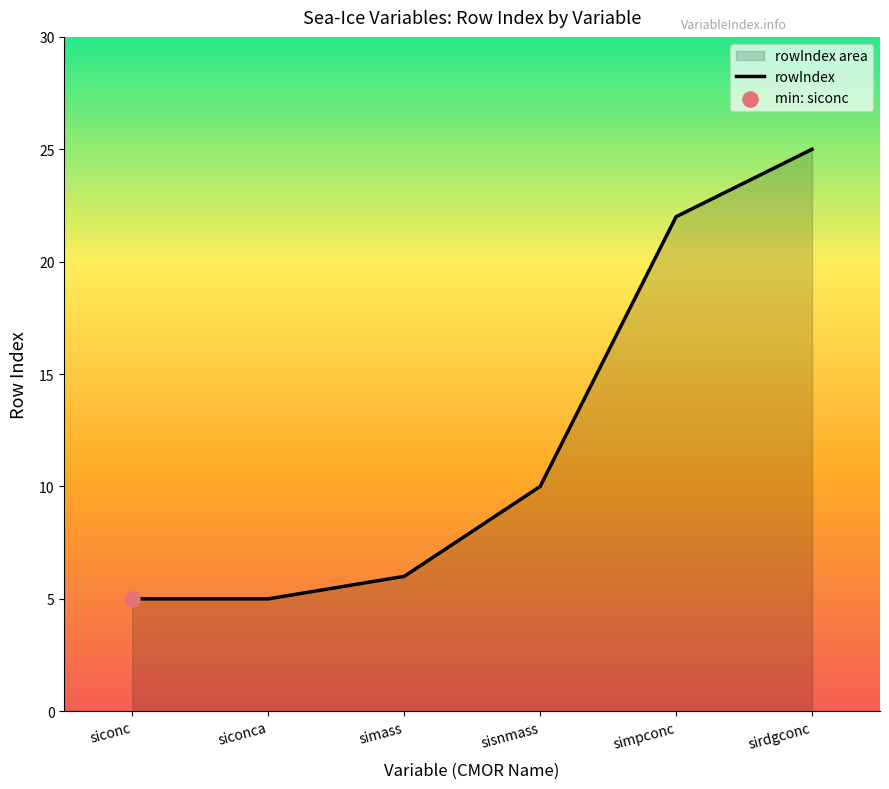

Which has a higher value, simpconc or siconca?

simpconc